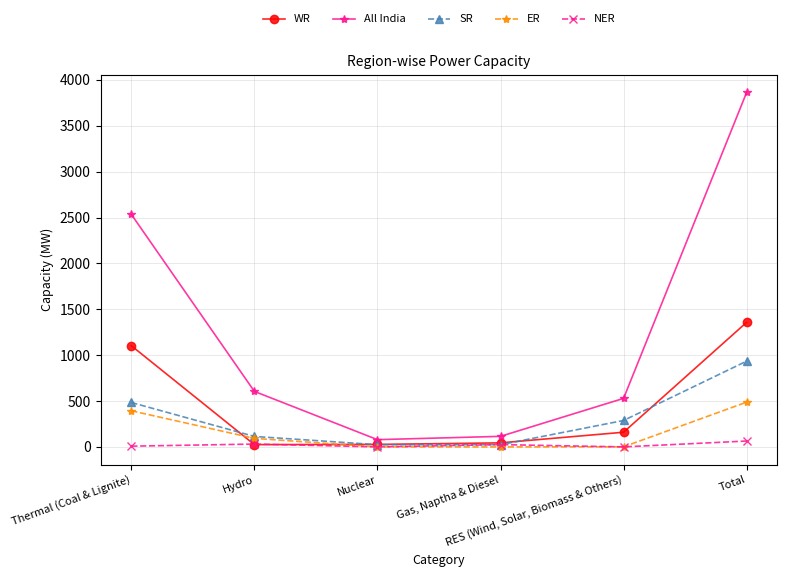

What is the value of the WR point at the 5th from the left?

160